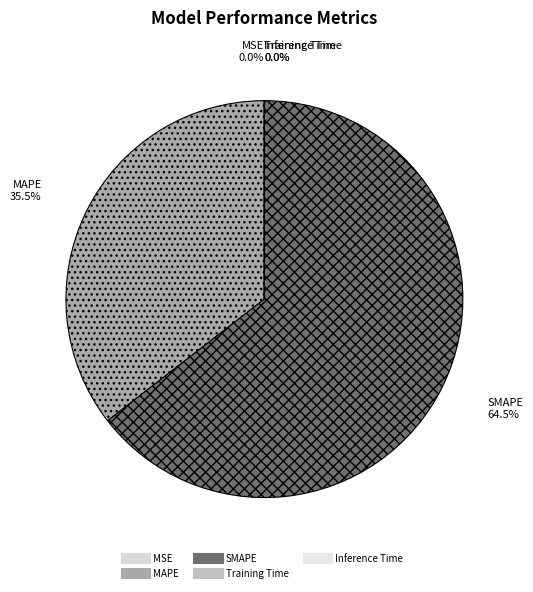

Is SMAPE the majority of the pie?

Yes